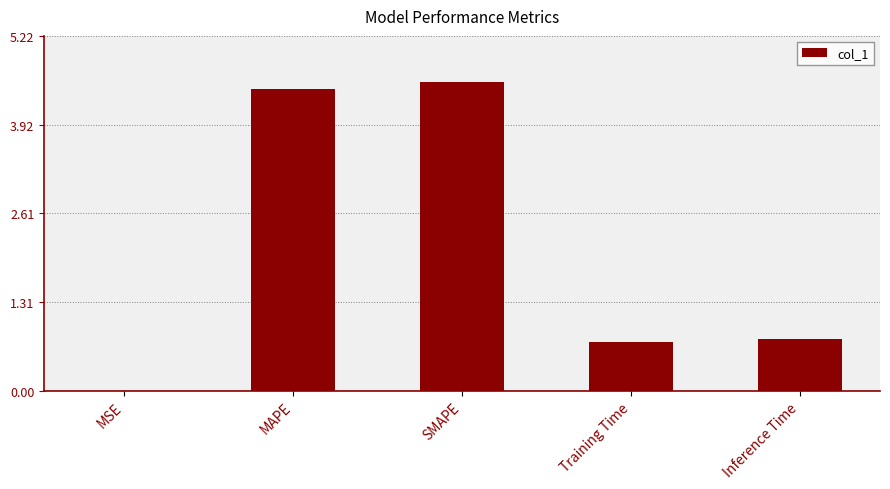

What value does the data have at Training Time?

0.7